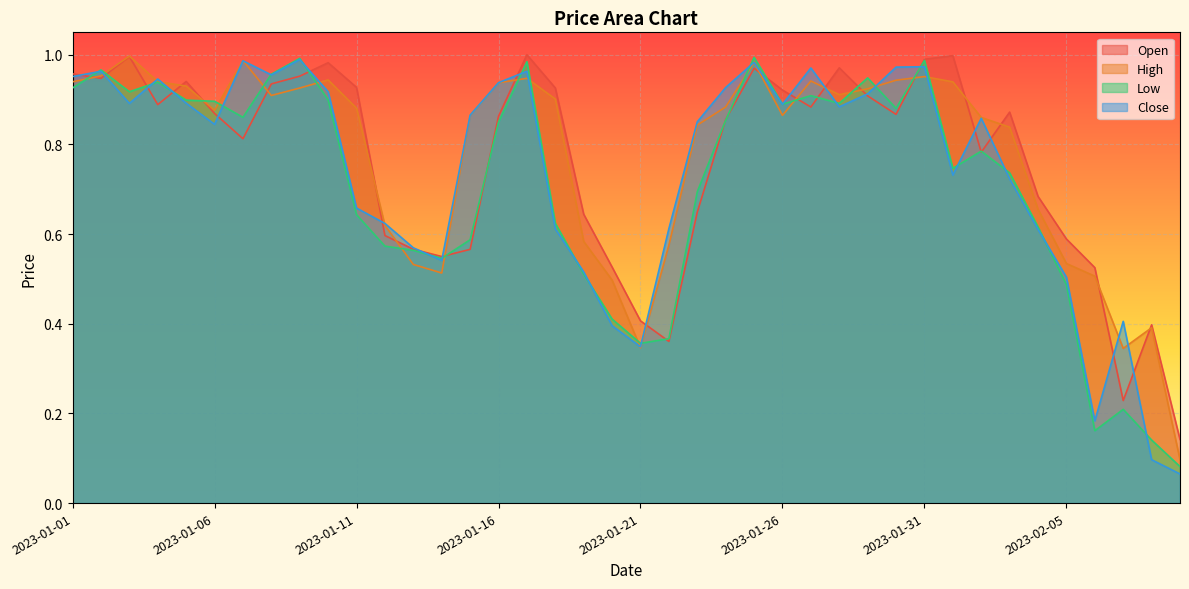

In Close, how many points are higher than both neighbors (excluding endpoints)?

10